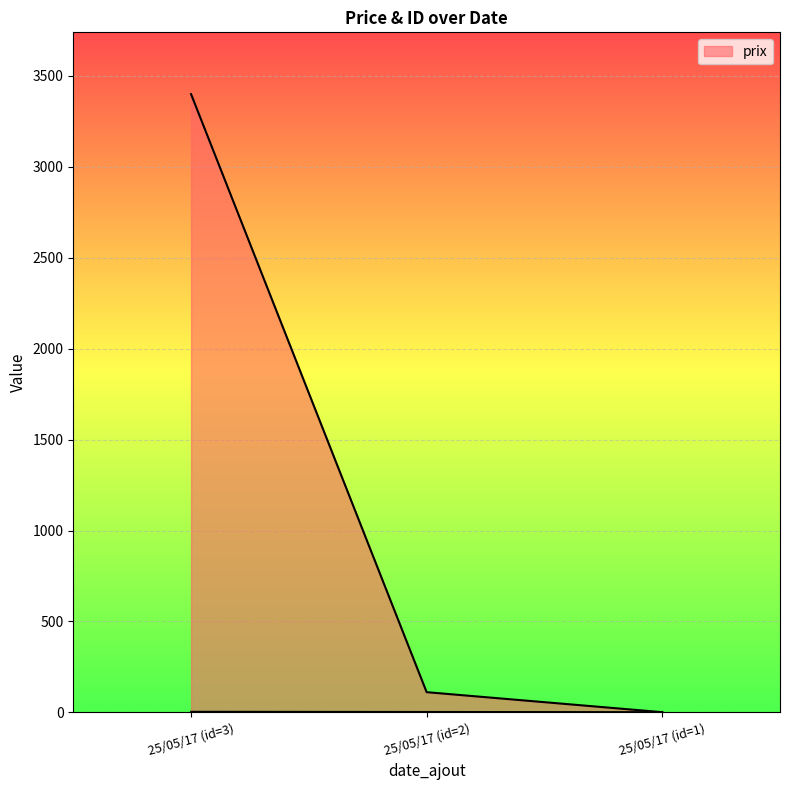

Where is _id nearest to the value 2?

25/05/17 (id=2)